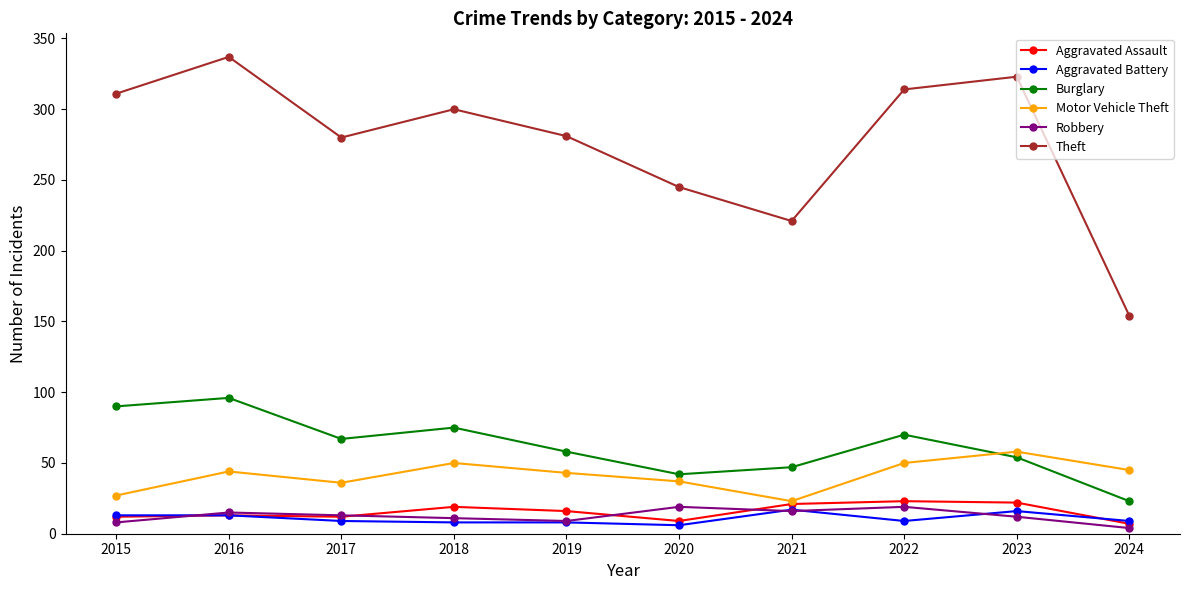

True or false: Aggravated Assault and Theft intersect in this chart.

False